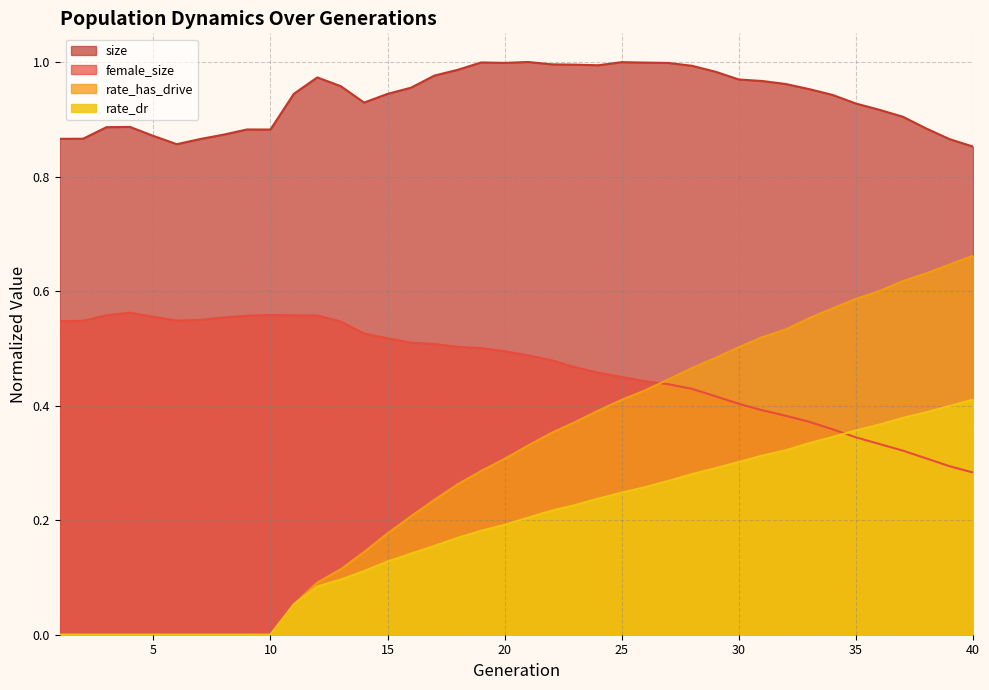

At which category is the sum across all series the highest?

37